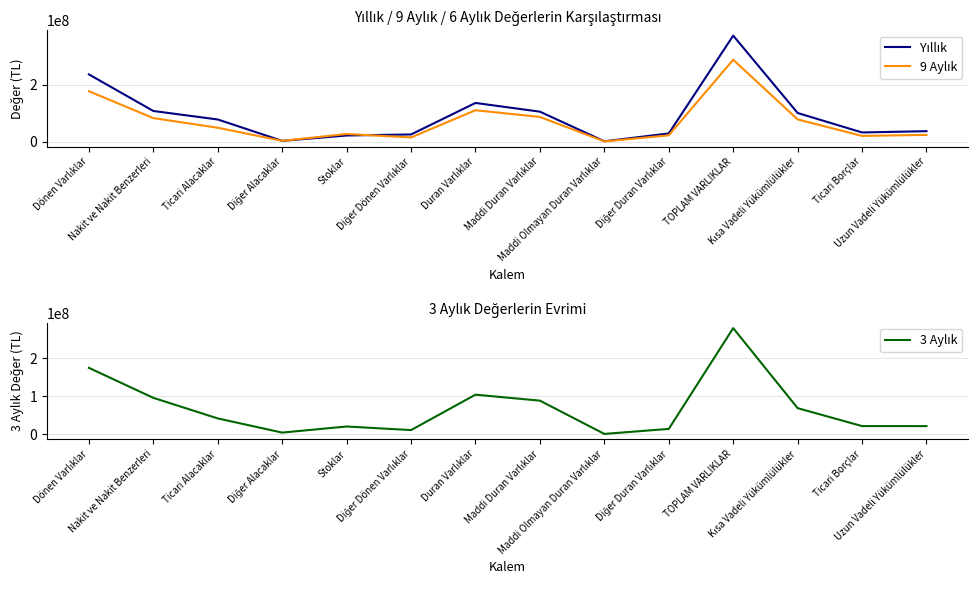

What is the average value of the 3 Aylık series?

67916318